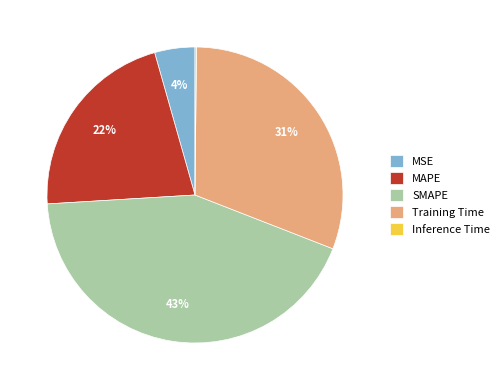

The SMAPE slice represents 43% of the pie. True or false?

True